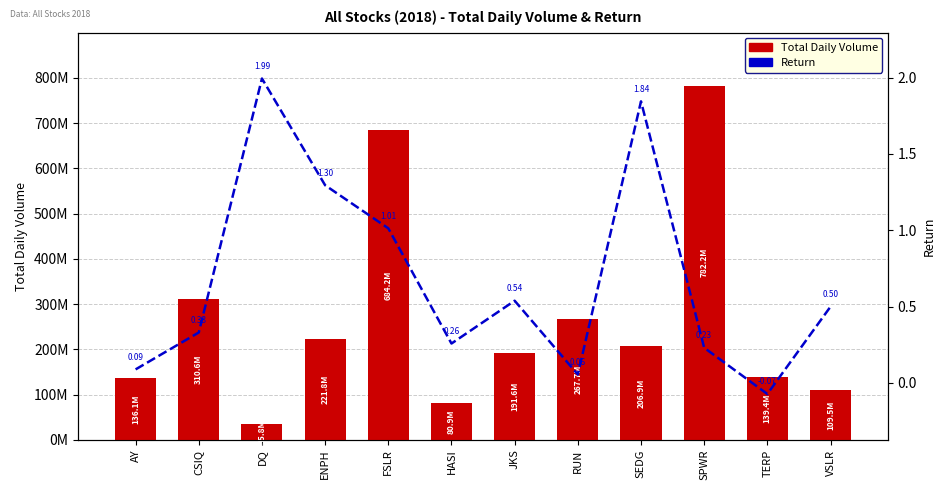

Are the bars grouped side by side (vs. stacked)?

Yes